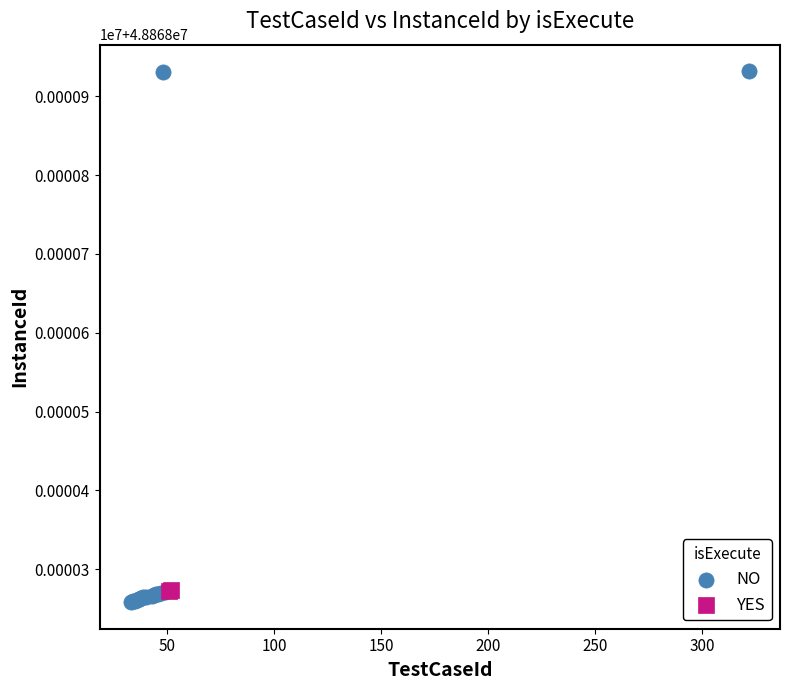

What are all the series names shown in the legend?

NO, YES